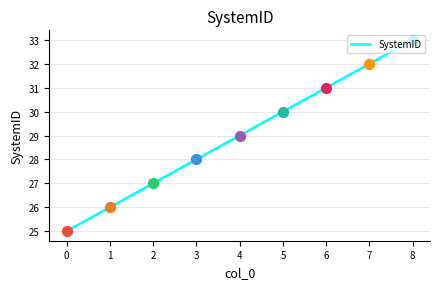

What is the change in value from 3 to 7?

+4